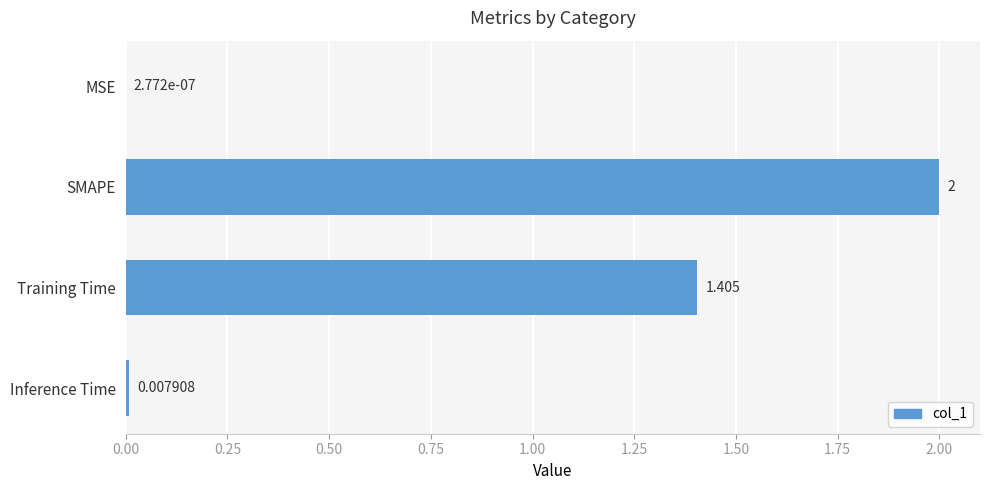

Which has a higher value, Inference Time or SMAPE?

SMAPE